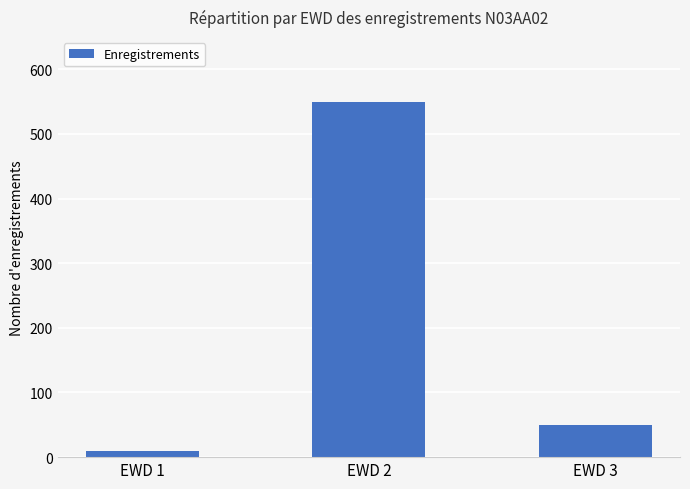

What is the change in value from EWD 1 to EWD 3?

+40